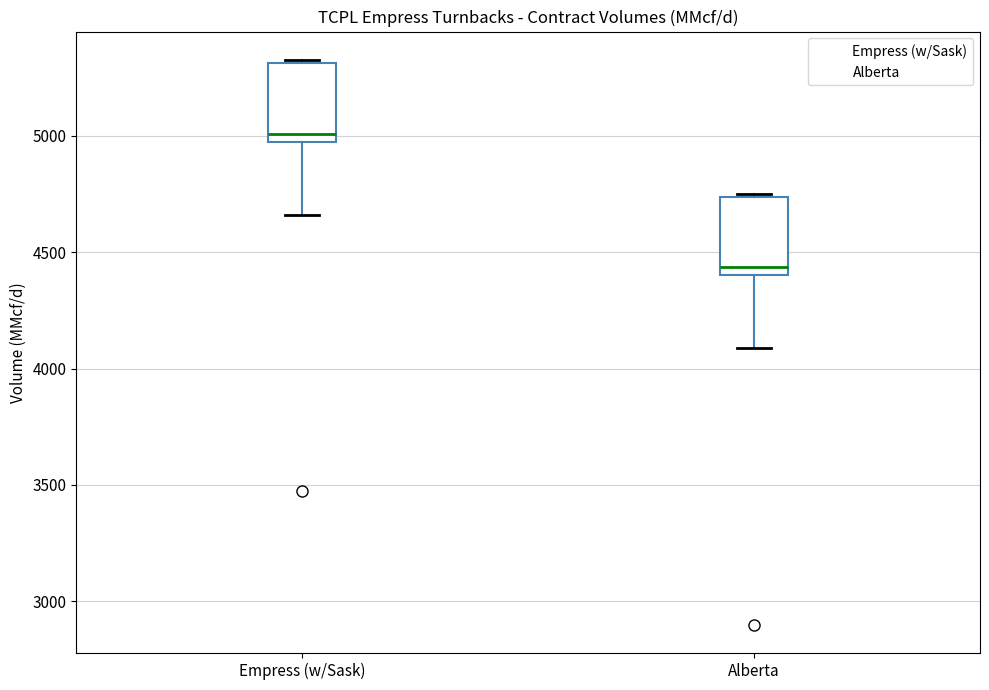

Where does the lower whisker of the box for Alberta end on the y-axis? The values are not printed on the chart, so give them approximately, as read against the axis.

4100